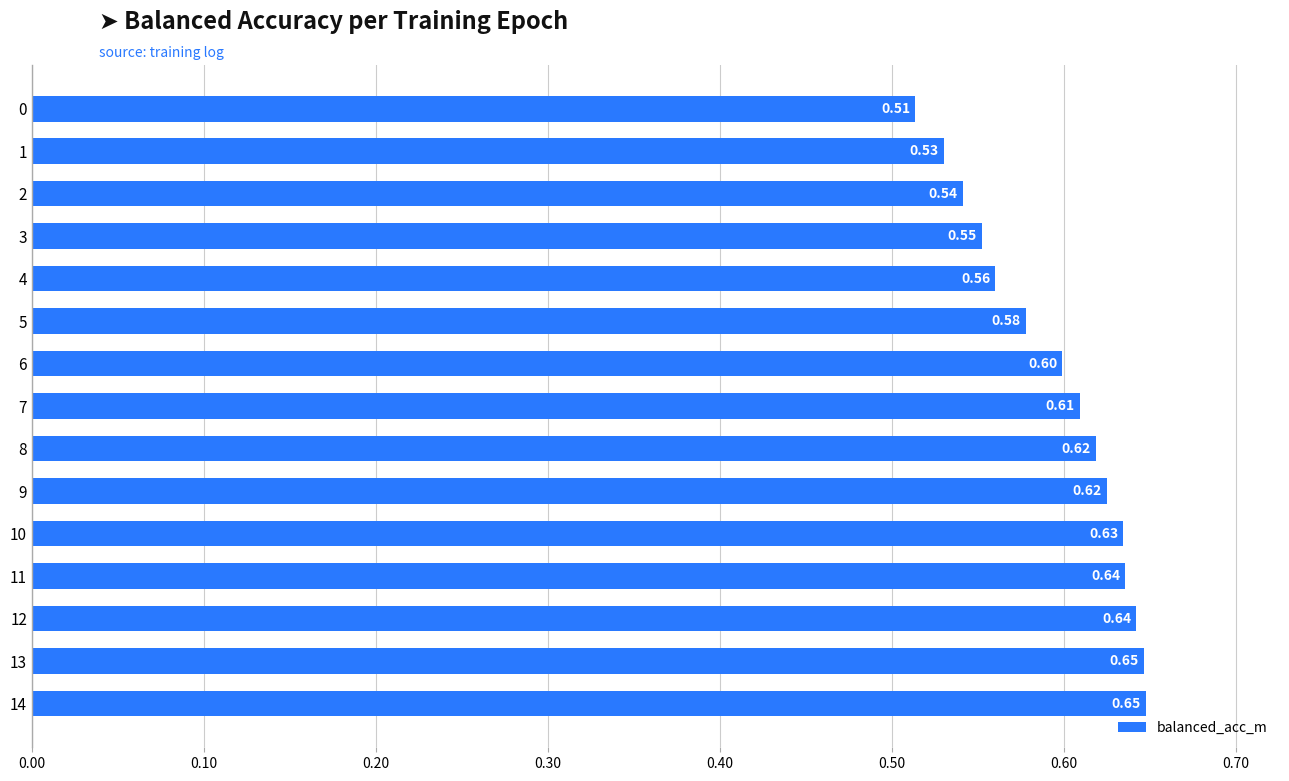

What is the change in value from 2 to 7?

+0.1